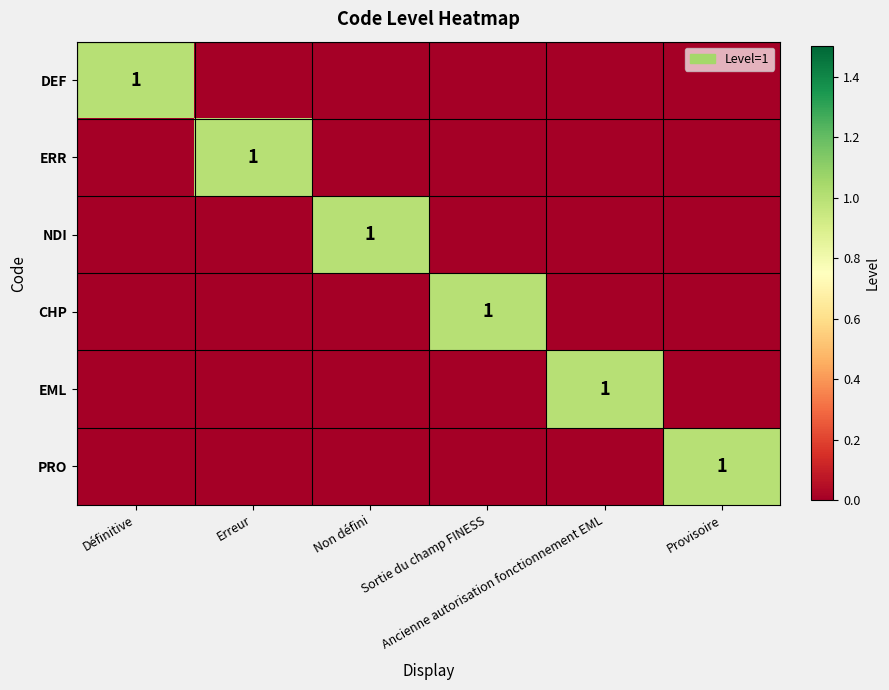

Which series has the largest total across all categories?

DEF